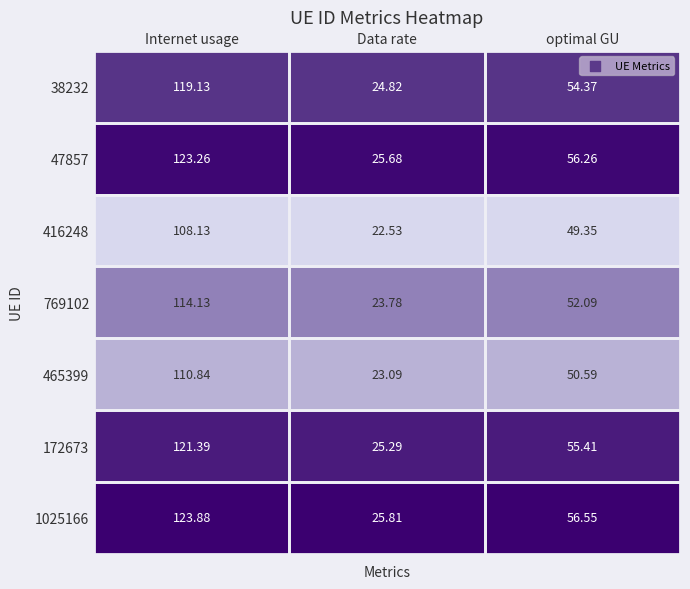

Which label corresponds to the largest value in the chart?

Internet usage